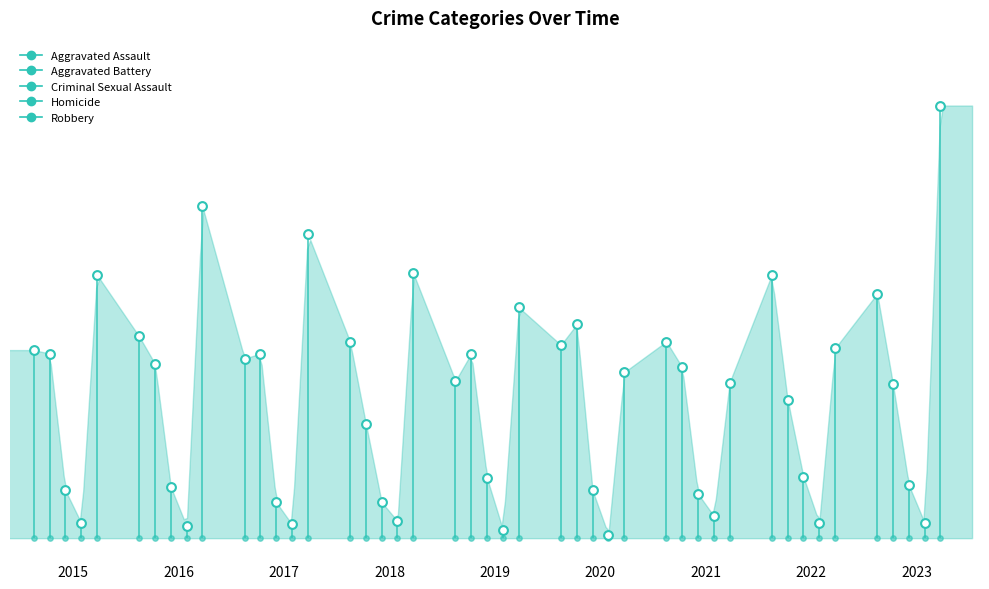

At how many categories does at least one series exceed 5?

9